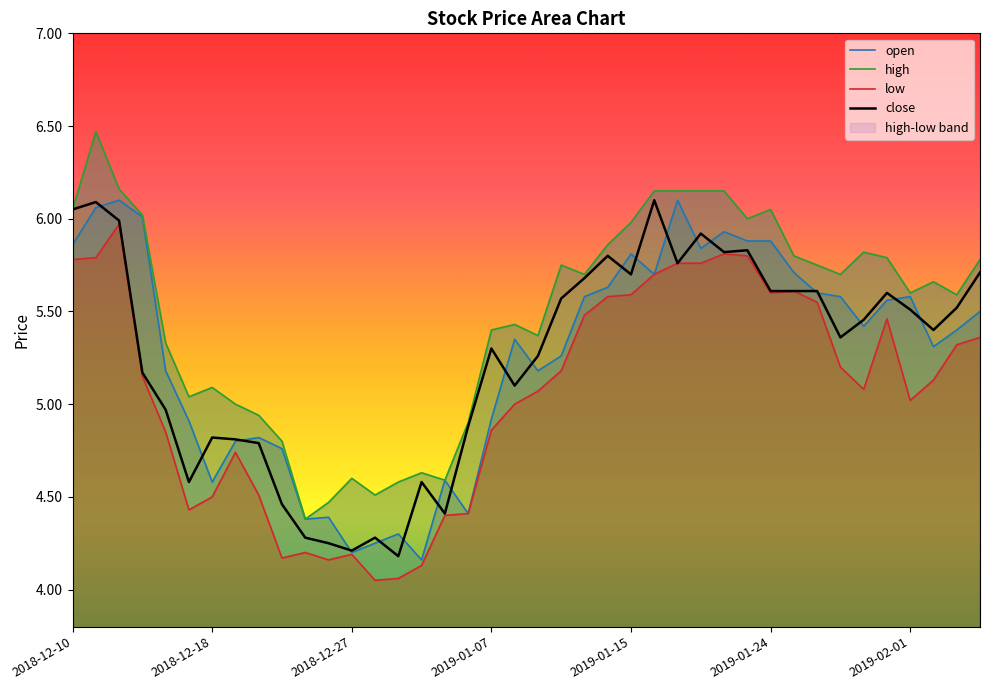

What is the minimum value shown in the chart?

4.0